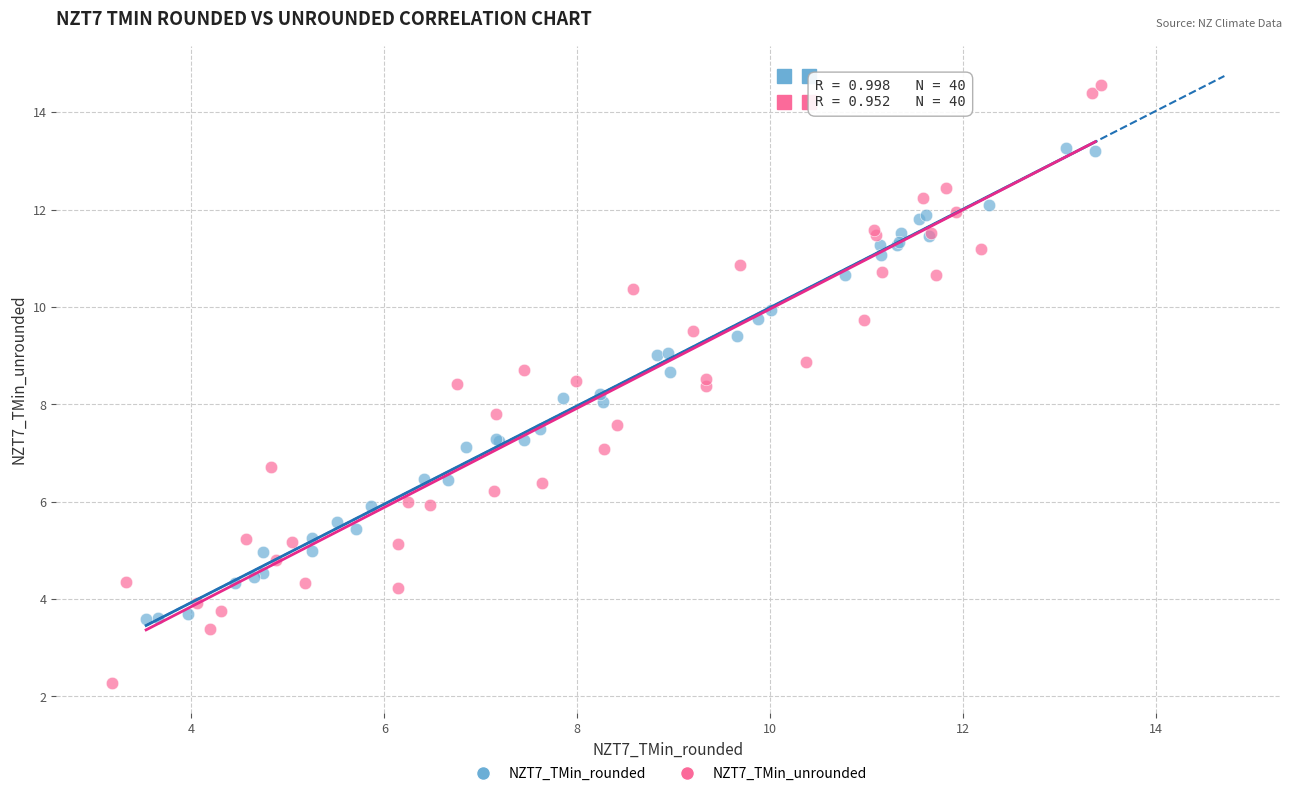

Which series has the largest Y range (max minus min)?

NZT7_TMin_unrounded